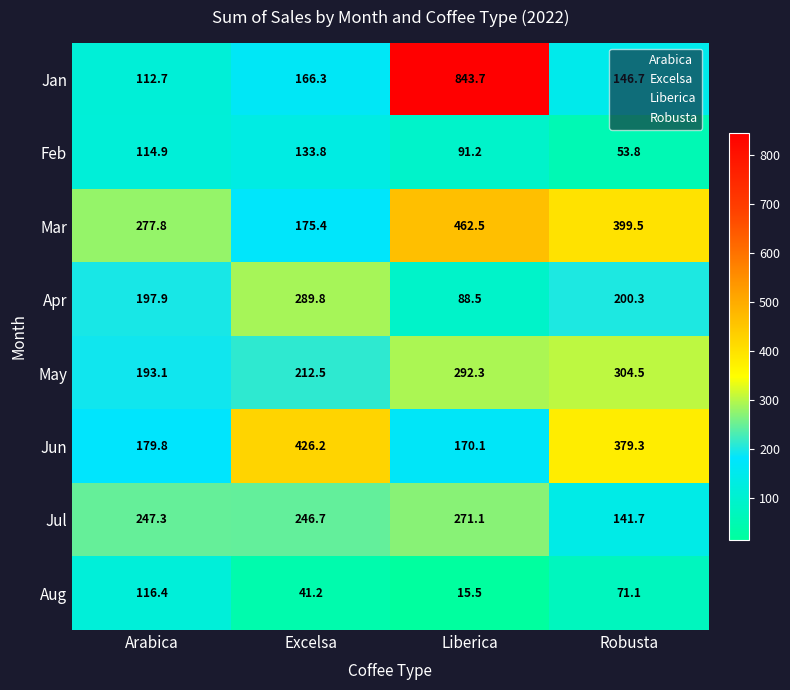

What is the maximum value shown in the chart?

843.7